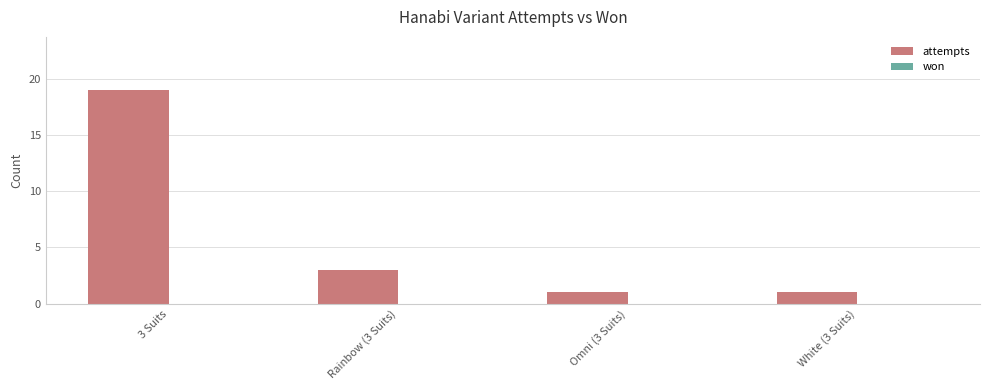

What is the greatest value displayed?

19